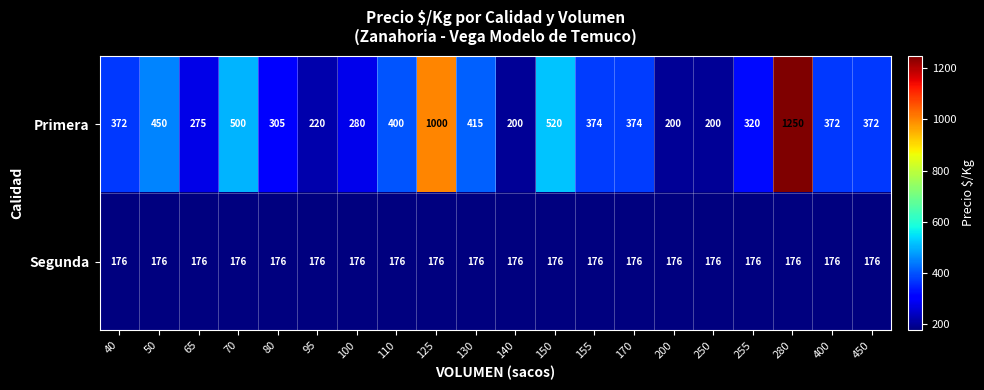

What is the smallest value displayed?

176